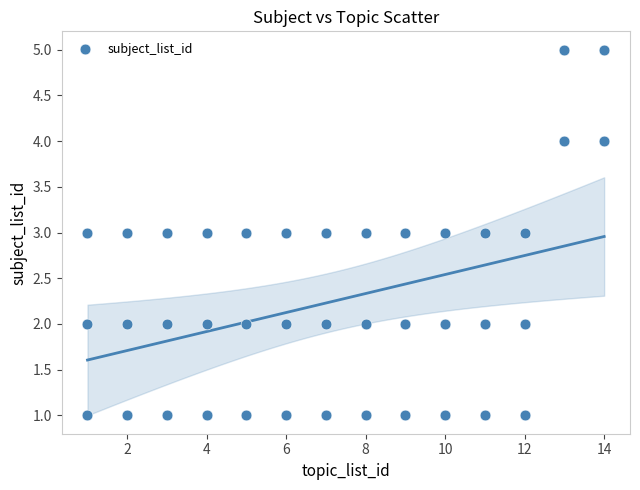

What is the range of Y values (max minus min)?

4